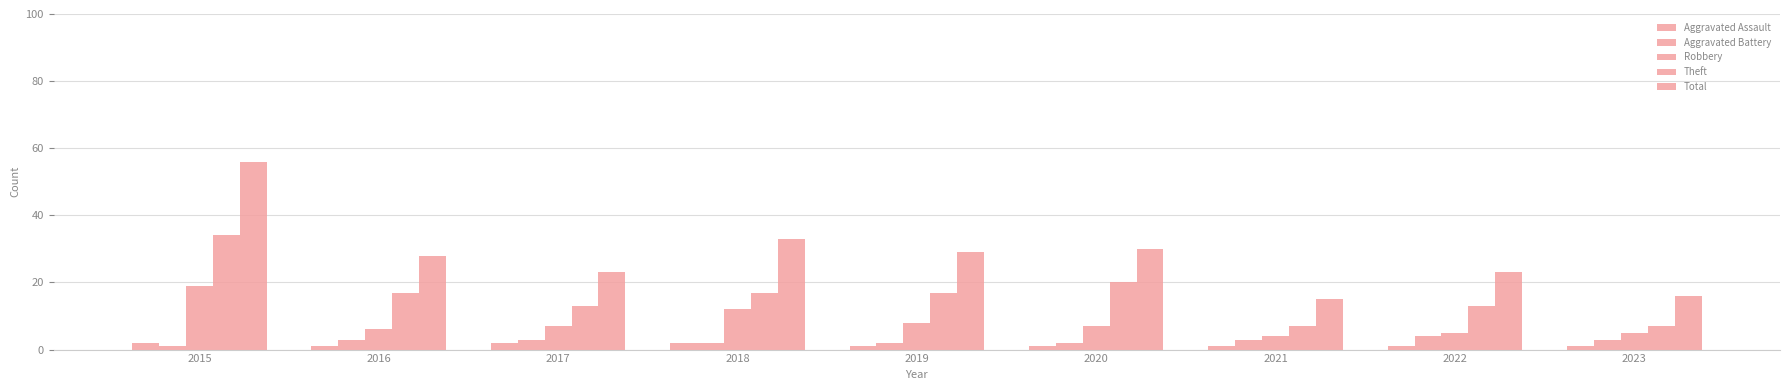

List the series in order of their peak value, highest first.

Total, Theft, Robbery, Aggravated Battery, Aggravated Assault